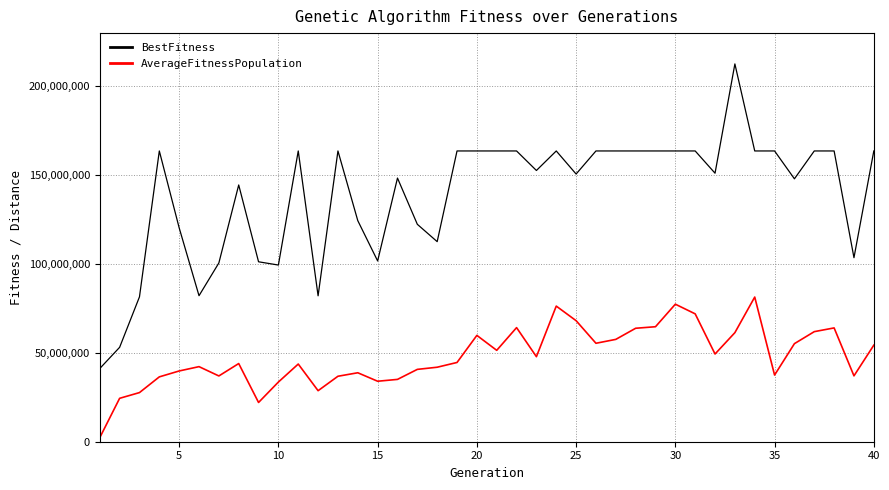

True or false: AverageFitnessPopulation and BestFitness intersect in this chart.

False